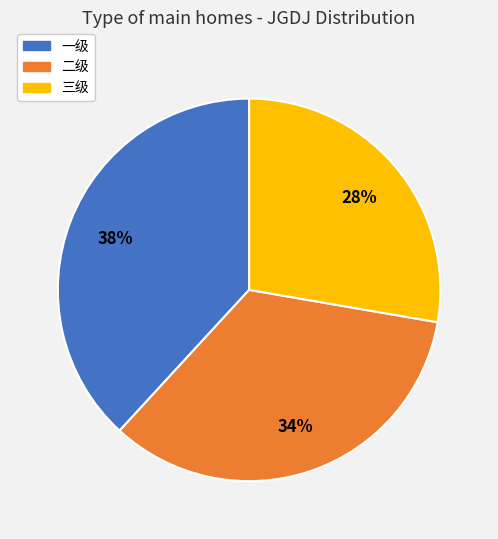

To the nearest percent, what percentage of the pie is 三级?

28%